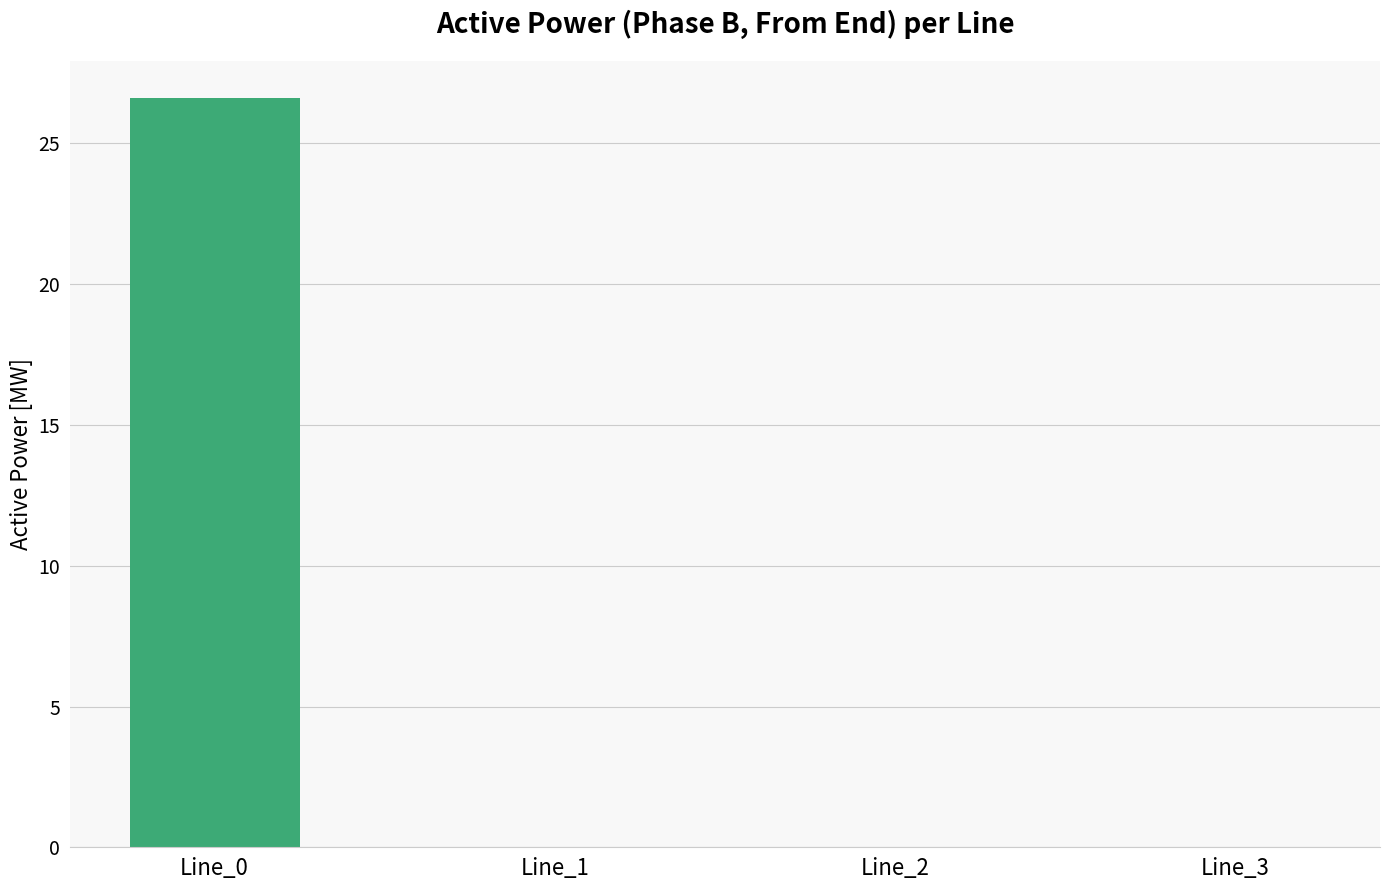

Which label corresponds to the largest value in the chart?

Line_0